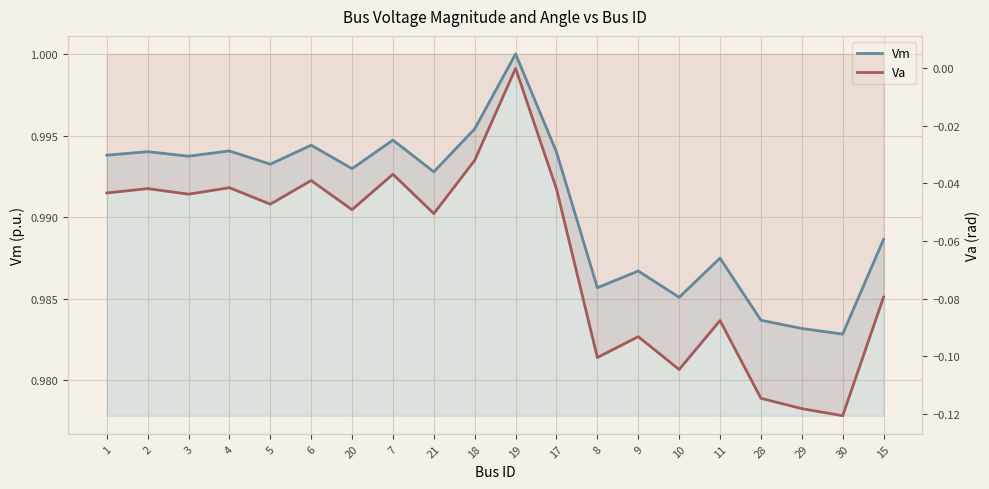

What are all the series names shown in the legend?

Vm, Va